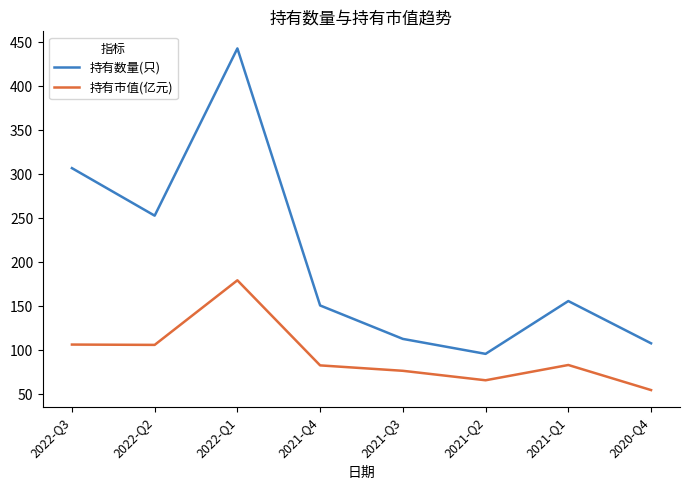

What is the total value across all series at 2020-Q4?

162.9